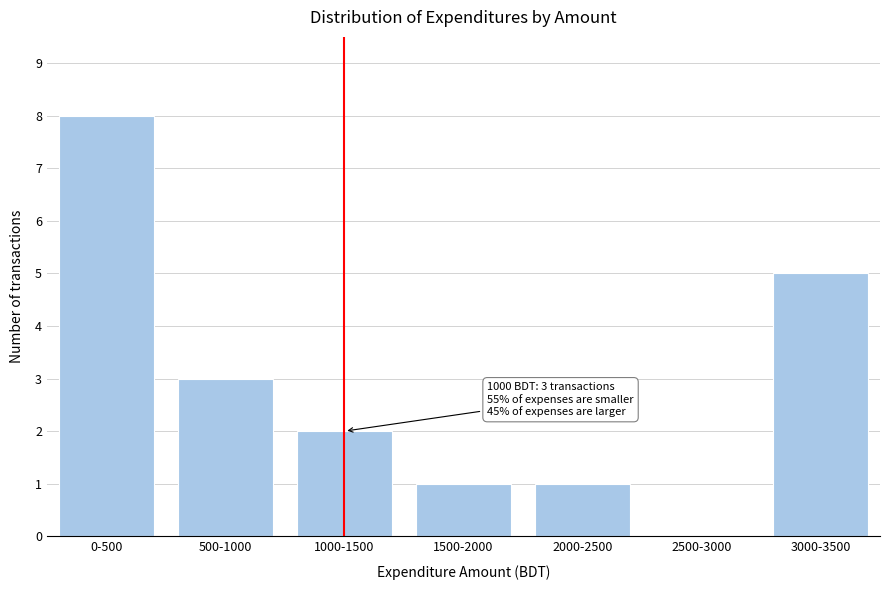

Reading left to right, transcribe all the data shown in this chart.

0-500=8	500-1000=3	1000-1500=2	1500-2000=1	2000-2500=1	2500-3000=0	3000-3500=5